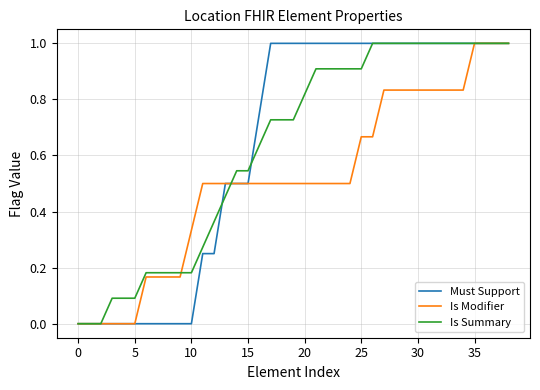

What is the greatest value displayed?

1.0